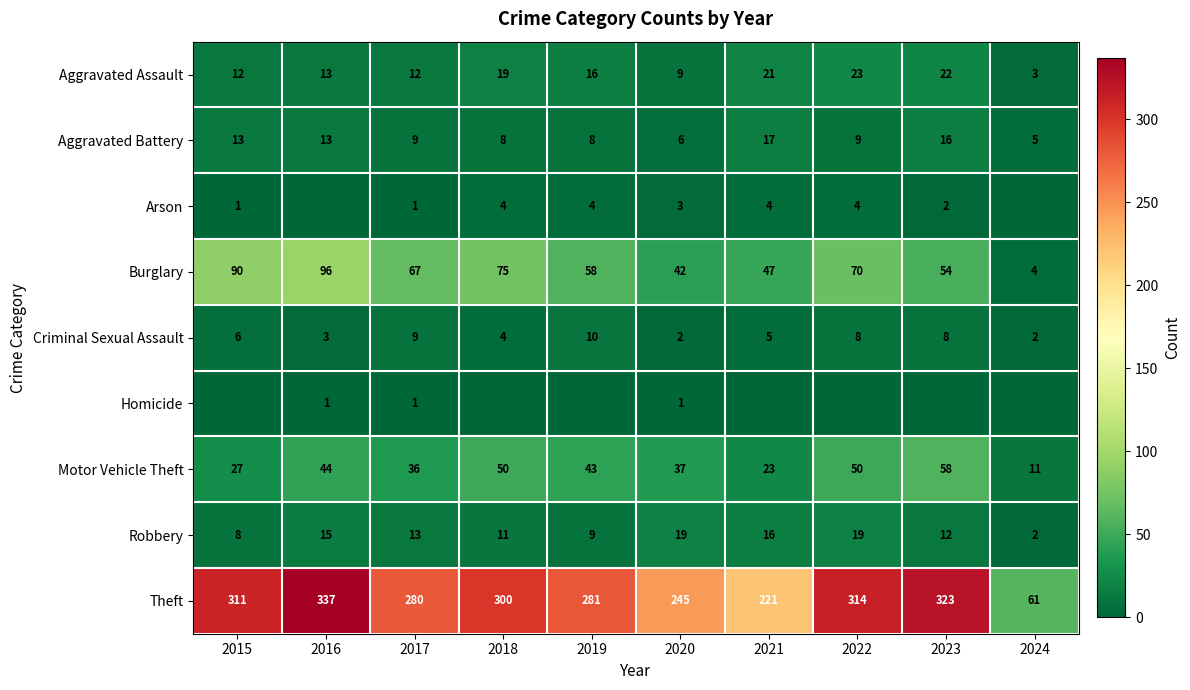

At which label does Aggravated Assault first exceed 16?

2018